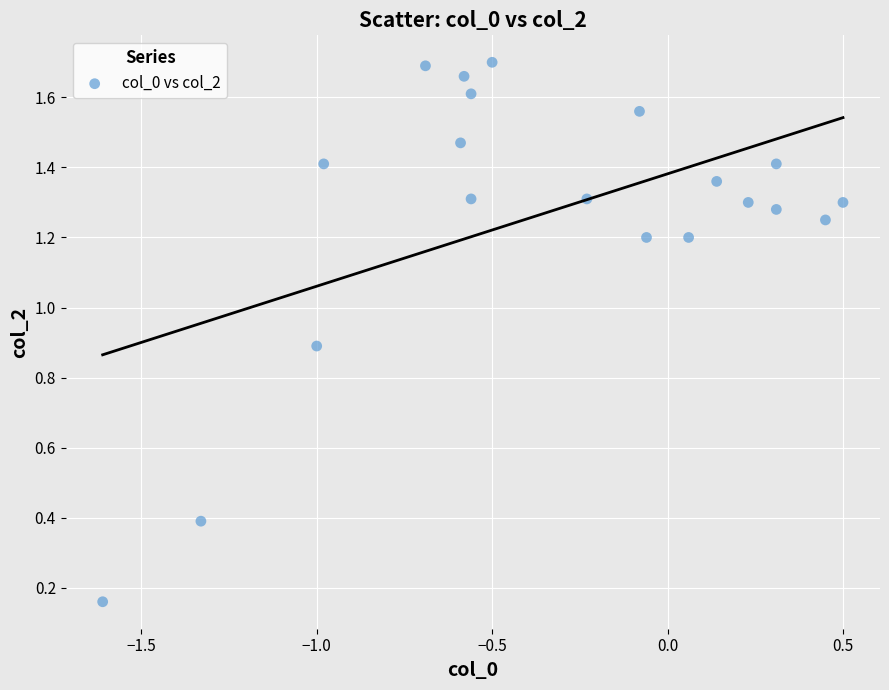

What is the range of X values (max minus min)?

2.1